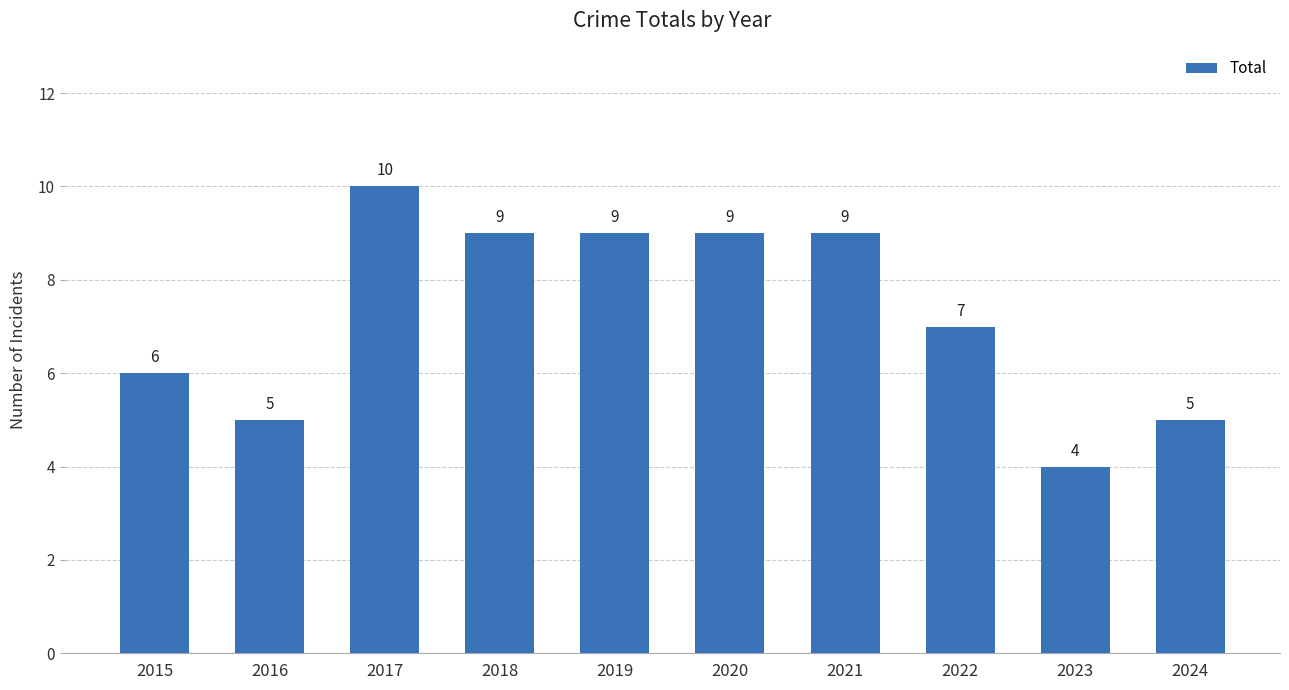

What is the value of the 2nd bar from the left?

5